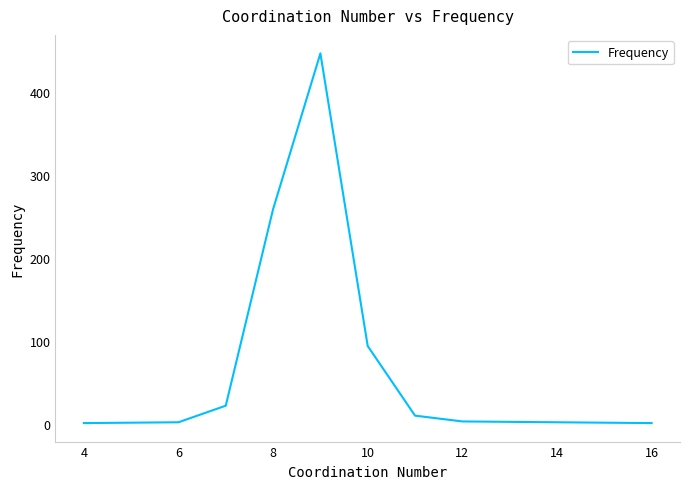

What is the greatest value displayed?

447